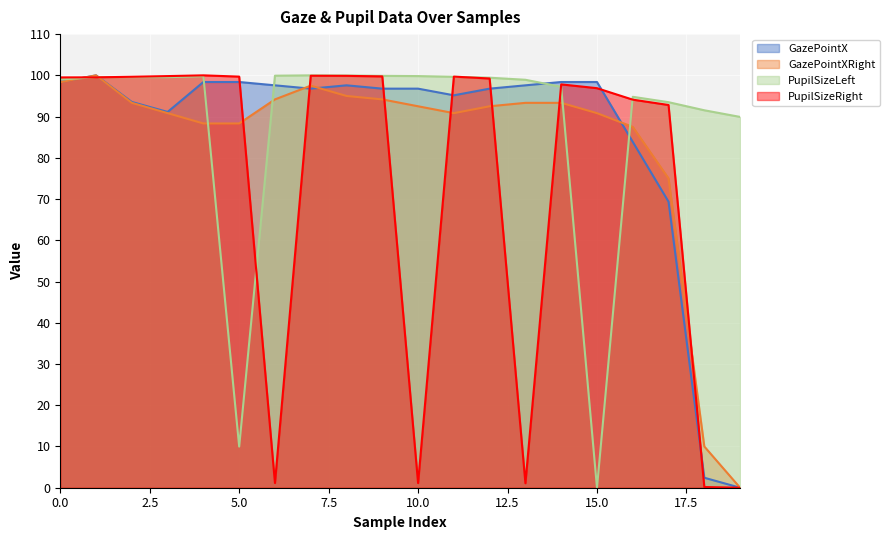

What is the sum of all GazePointXRight values?

1665.8